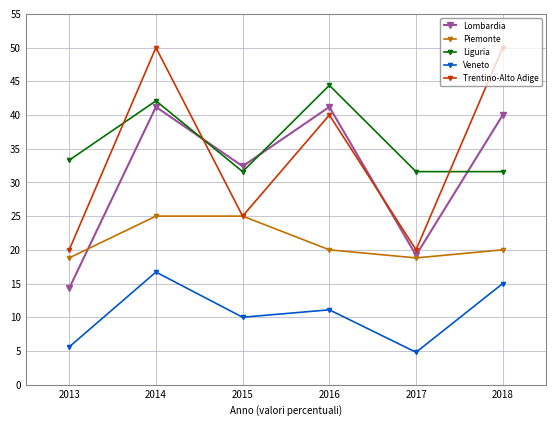

What are all the series names shown in the legend?

Lombardia, Piemonte, Liguria, Veneto, Trentino-Alto Adige